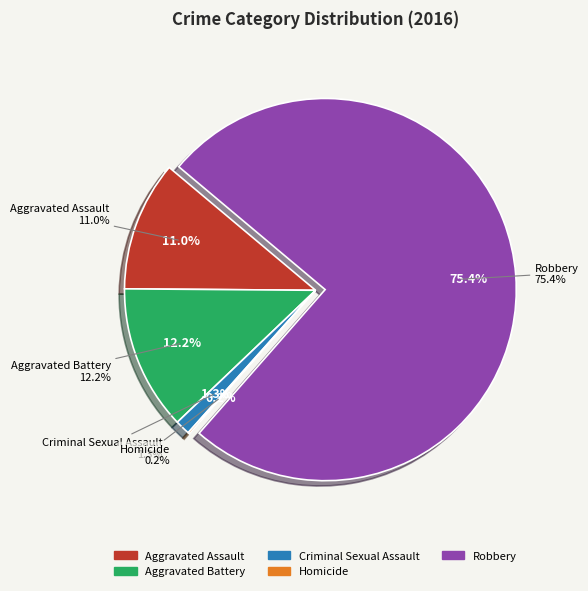

Is it true that Aggravated Assault is 3% of the pie?

False